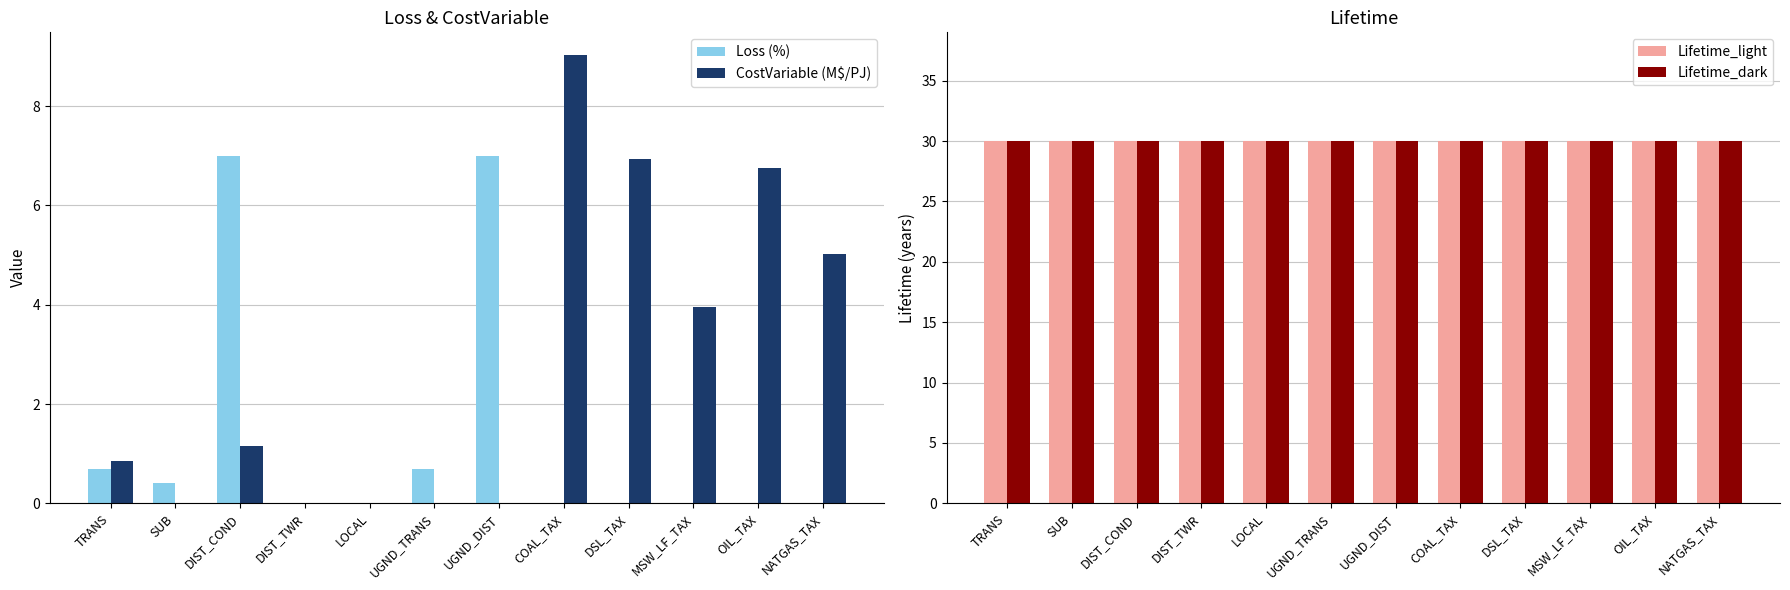

Reading left to right, transcribe all the data shown in this chart.

Loss (%): 0.7	0.4	7.0	0.0	0.0	0.7	7.0	0.0	0.0	0.0	0.0	0.0
CostVariable (M$/PJ): 0.9	0.0	1.1	0.0	0.0	0.0	0.0	9.0	6.9	4.0	6.8	5.0
Lifetime_light: 30.0	30.0	30.0	30.0	30.0	30.0	30.0	30.0	30.0	30.0	30.0	30.0
Lifetime_dark: 30.0	30.0	30.0	30.0	30.0	30.0	30.0	30.0	30.0	30.0	30.0	30.0